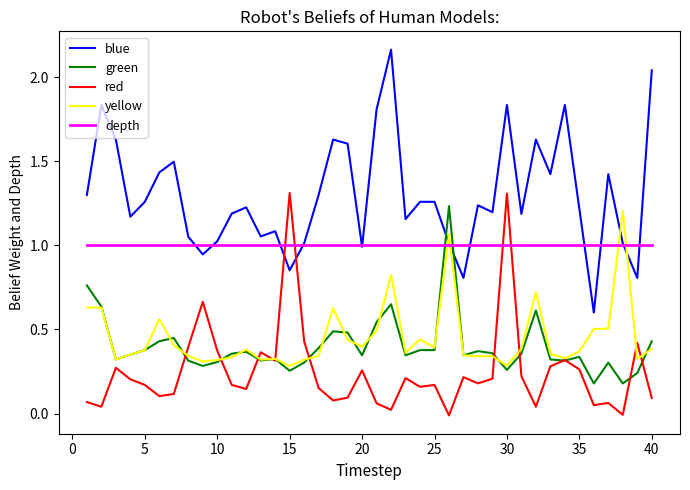

Which series has the largest range (max minus min)?

blue